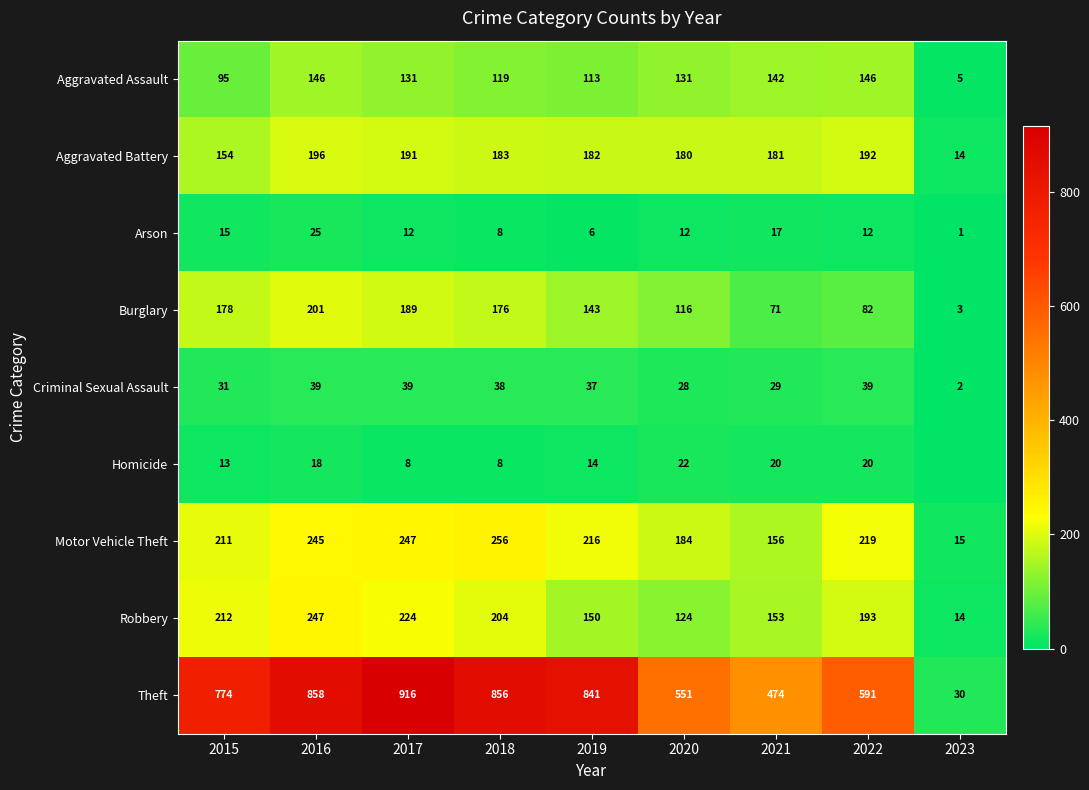

What is the maximum value shown in the chart?

916